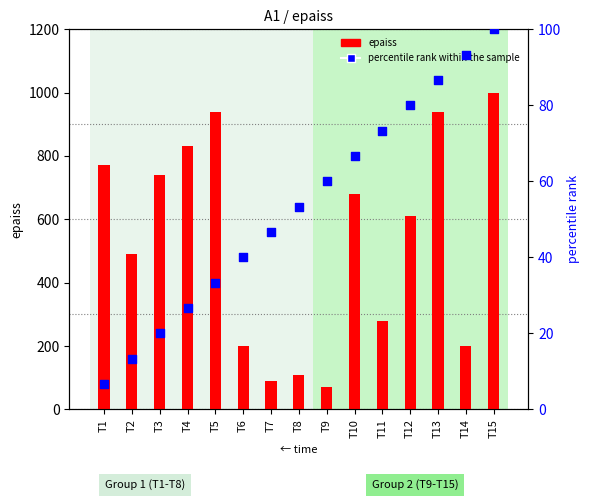

What are all the series names shown in the legend?

epaiss, percentile rank within the sample